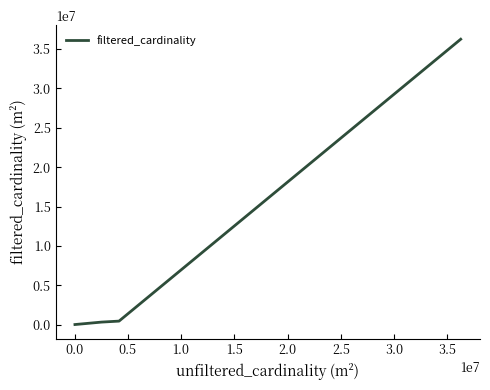

What is the greatest value displayed?

36244344